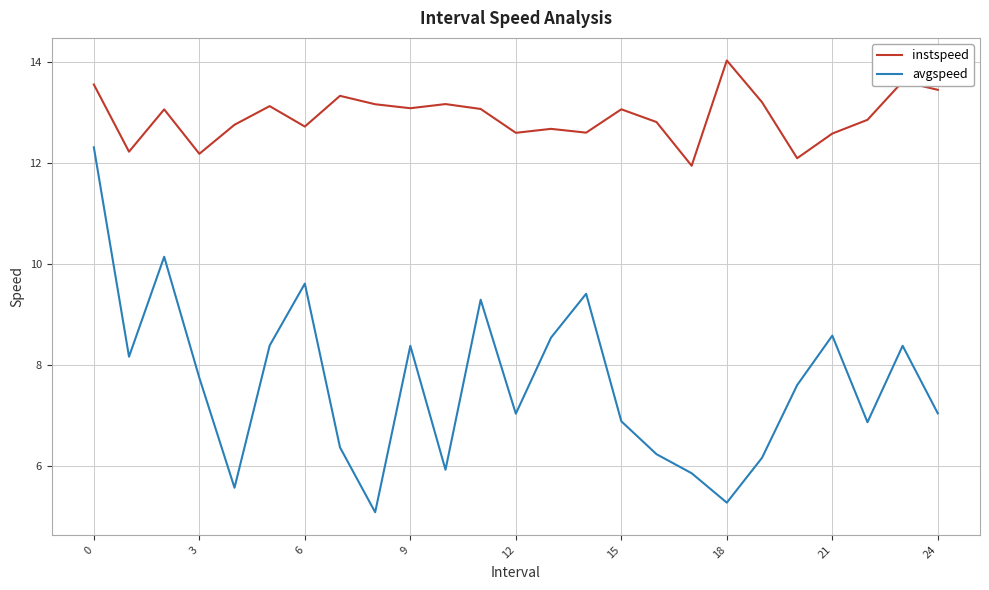

True or false: avgspeed and instspeed cross at least once.

False